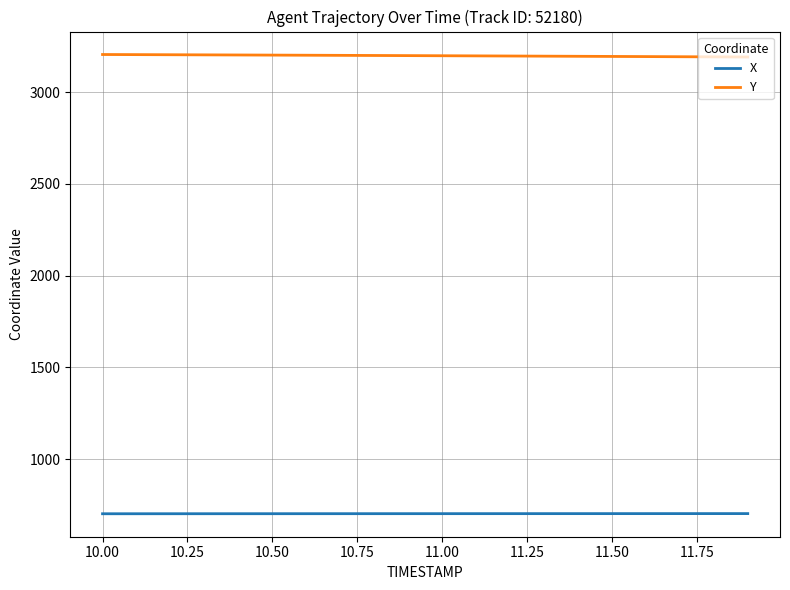

What is the difference between the second highest and minimum values in the X series?

0.9